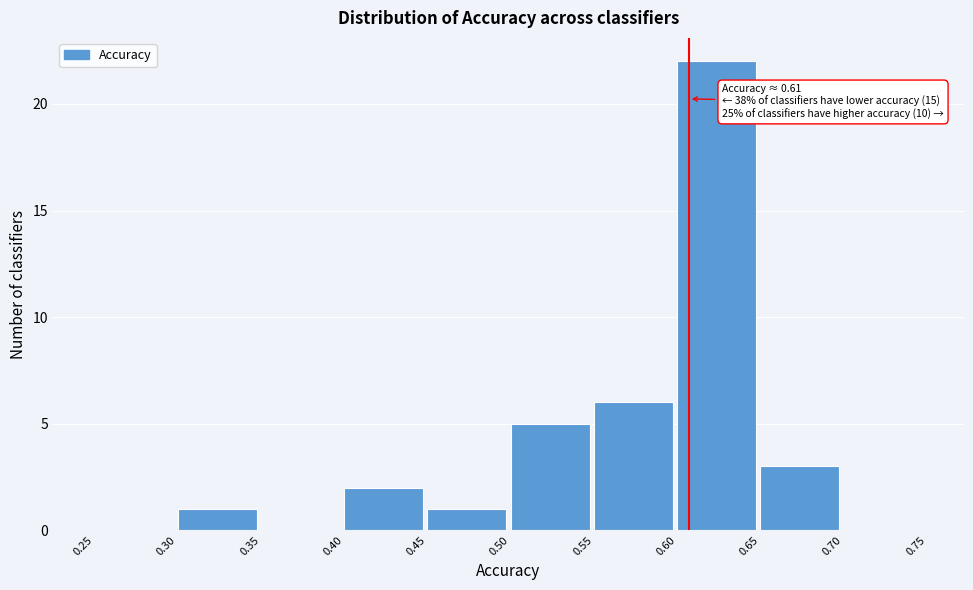

Which range on the x-axis has the tallest bar?

0.60 to 0.65